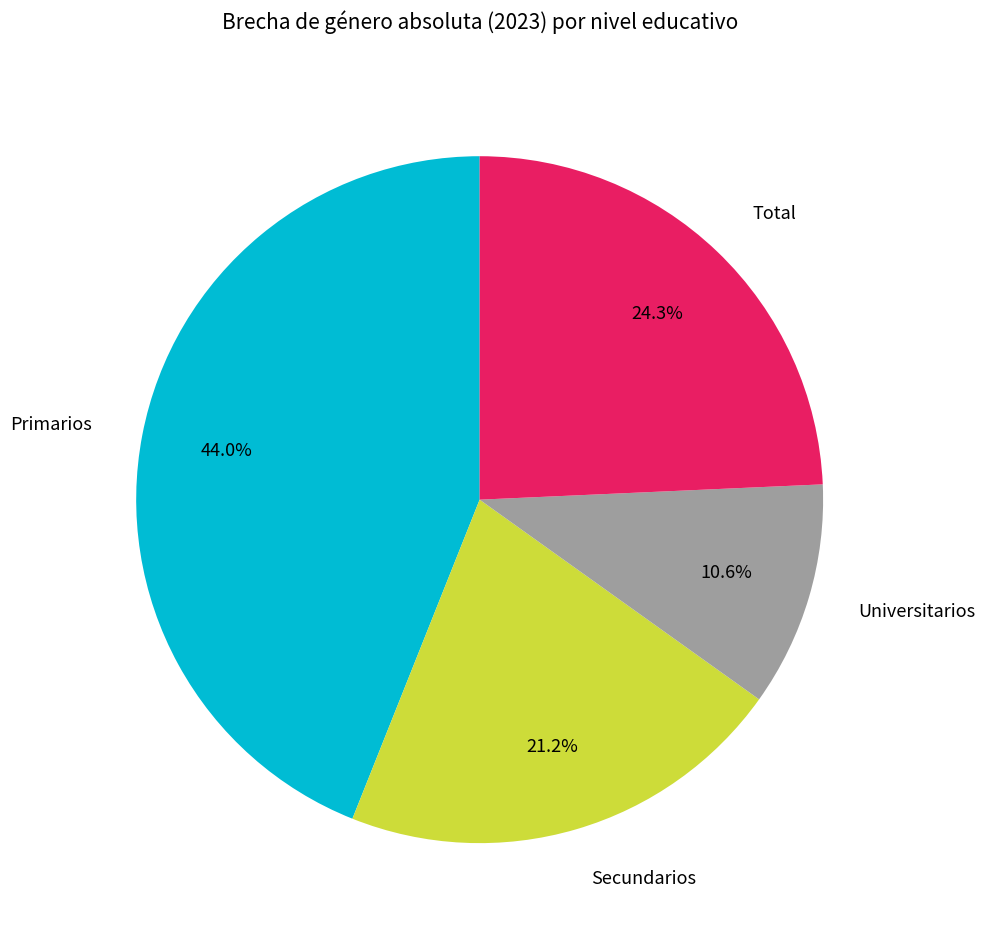

Approximately how many times larger is the value at Secundarios compared to Universitarios?

2.0